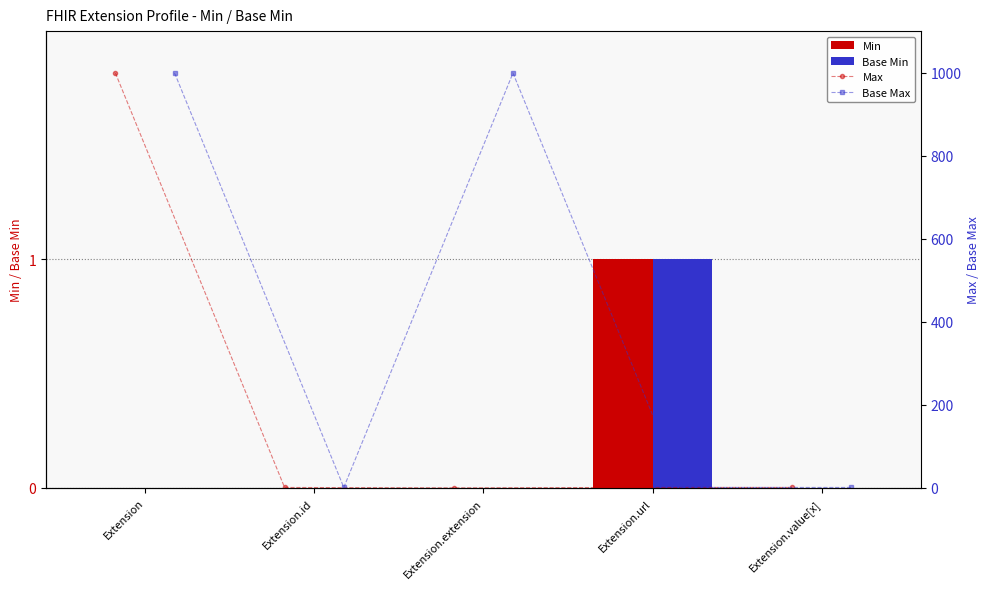

Is the value of Base Min at Extension.extension greater than the value of Min at Extension.value[x]?

No